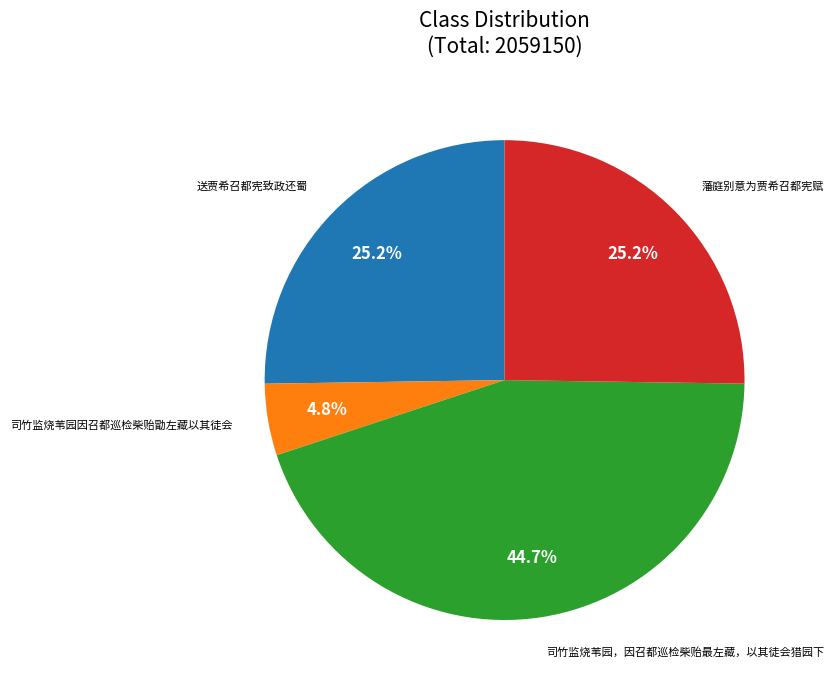

Is there a majority slice in this chart?

No